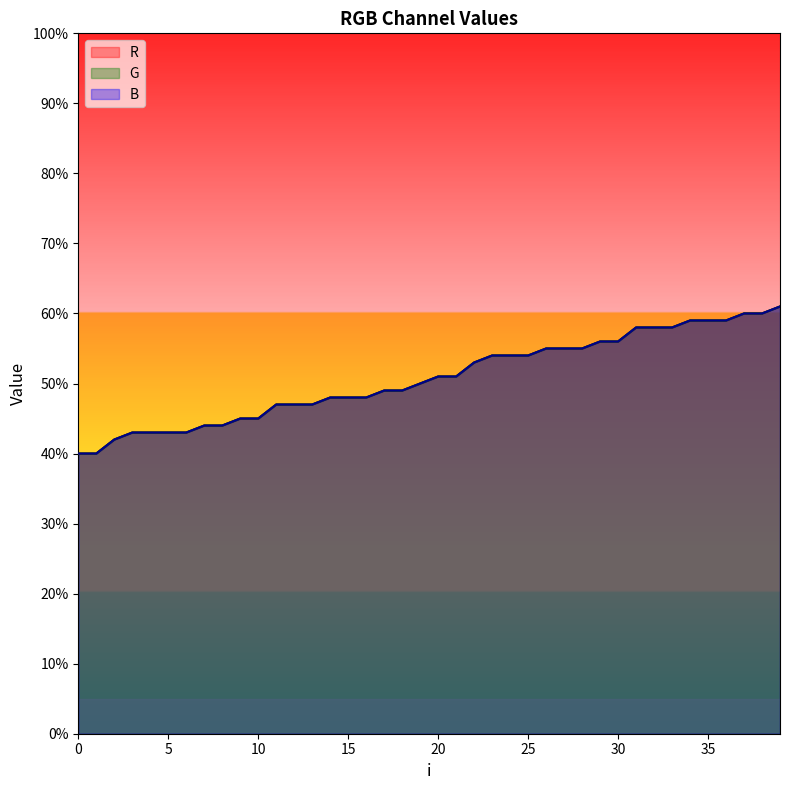

What is the value of the G point at the 11th from the left?

45